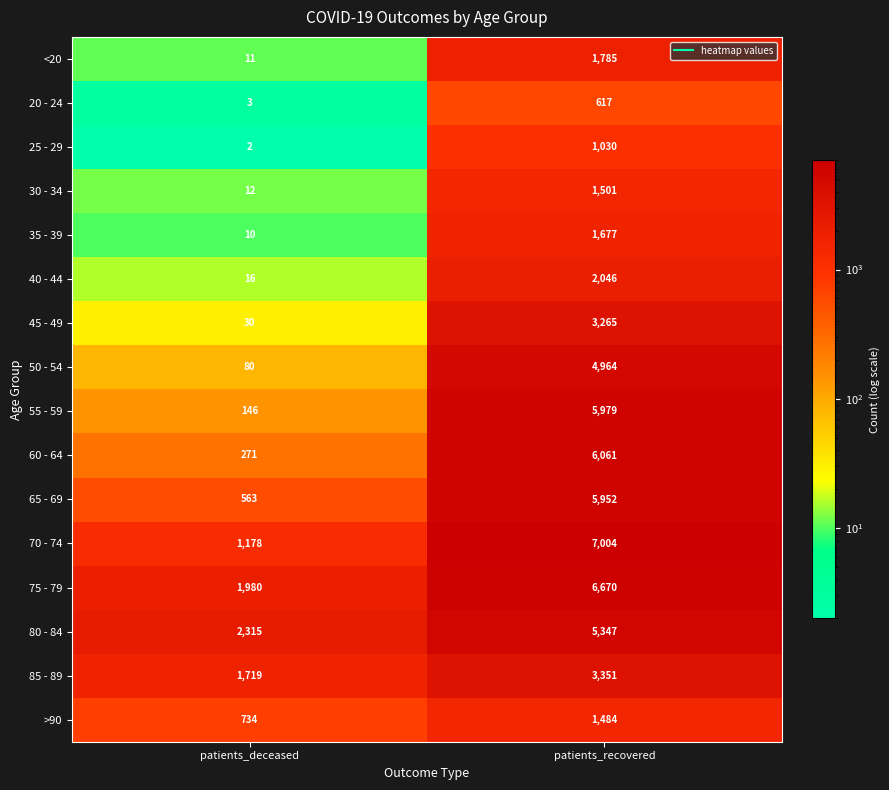

At which label does >90 reach its peak?

patients_recovered